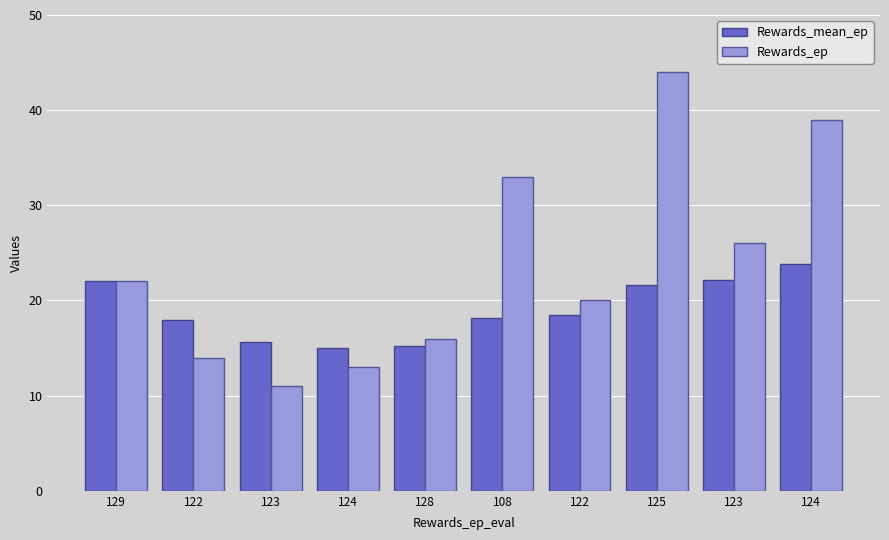

True or false: Rewards_ep has a value of 20.0 at 122.

True